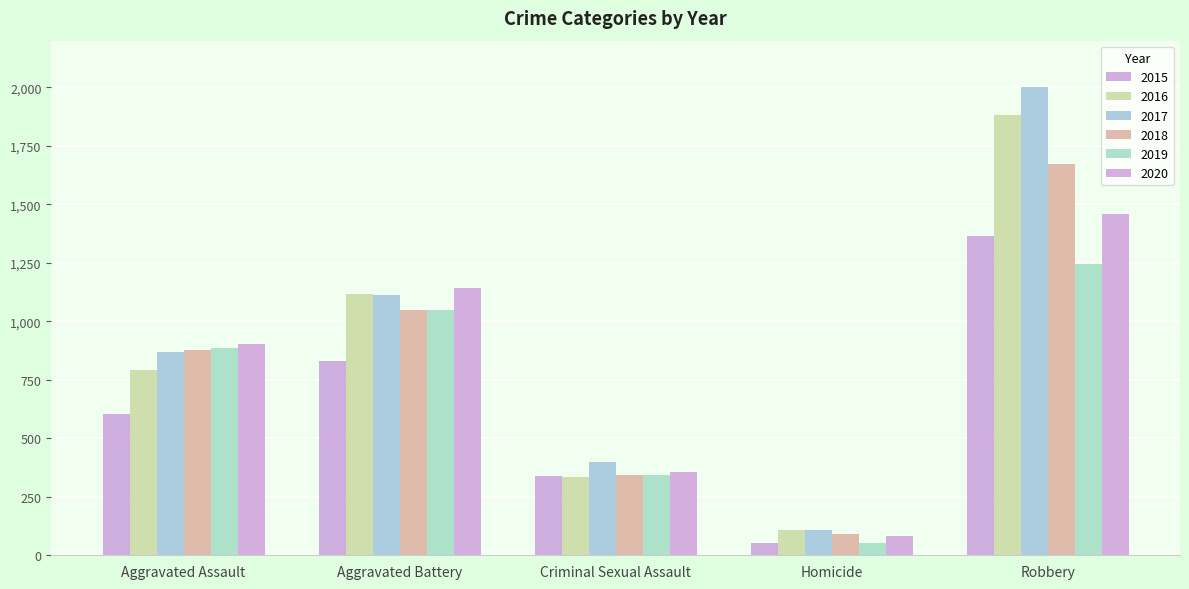

Which series has the largest total across all categories?

2017